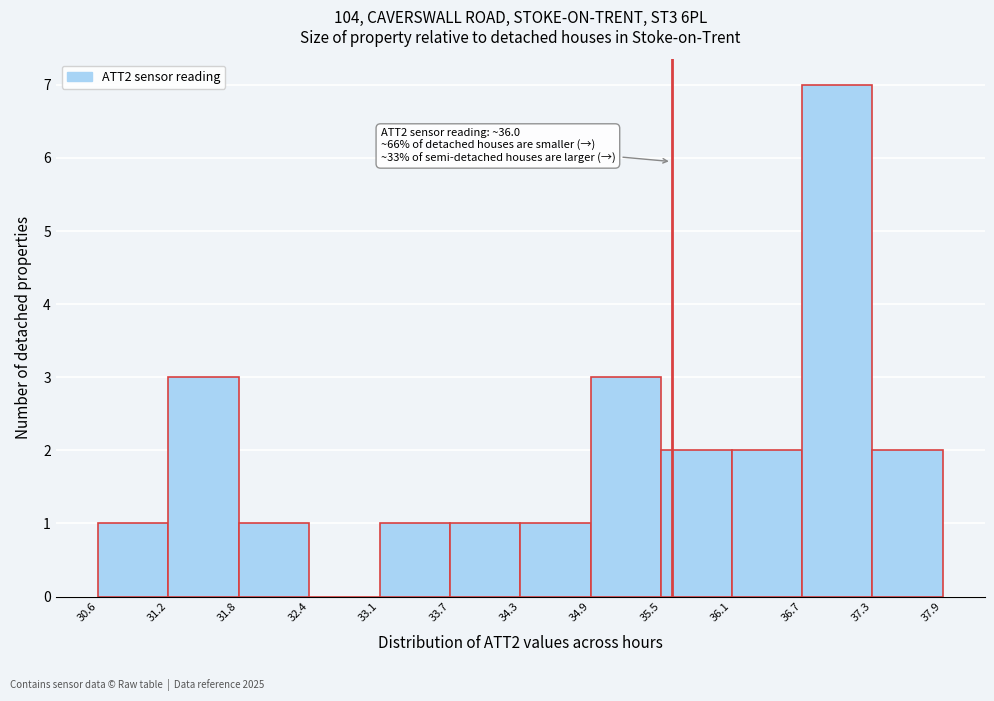

Which range on the x-axis has the tallest bar?

36.7 to 37.3